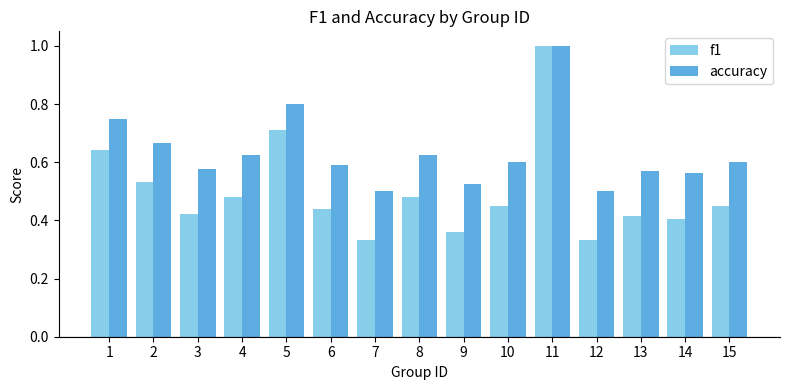

What is the total value across all series at 2?

1.2